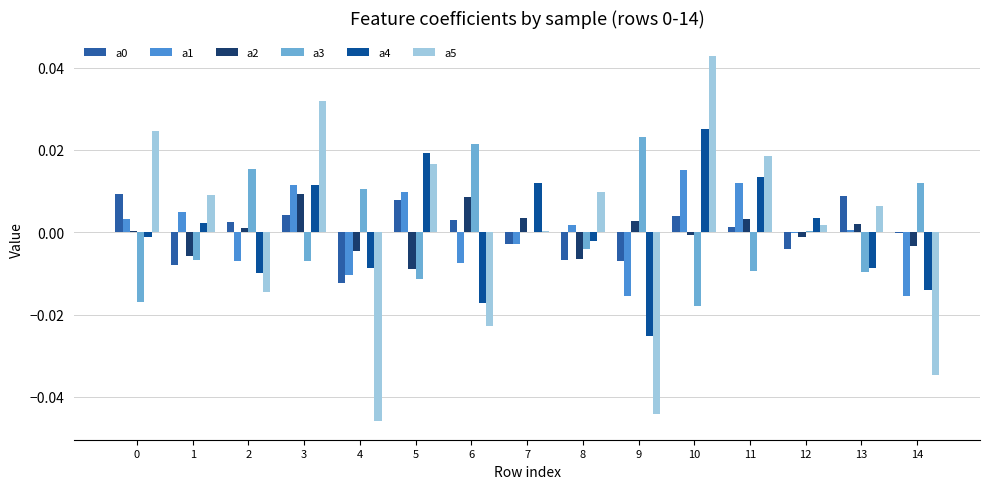

The value of a0 at 1 is -0.0. True or false?

True